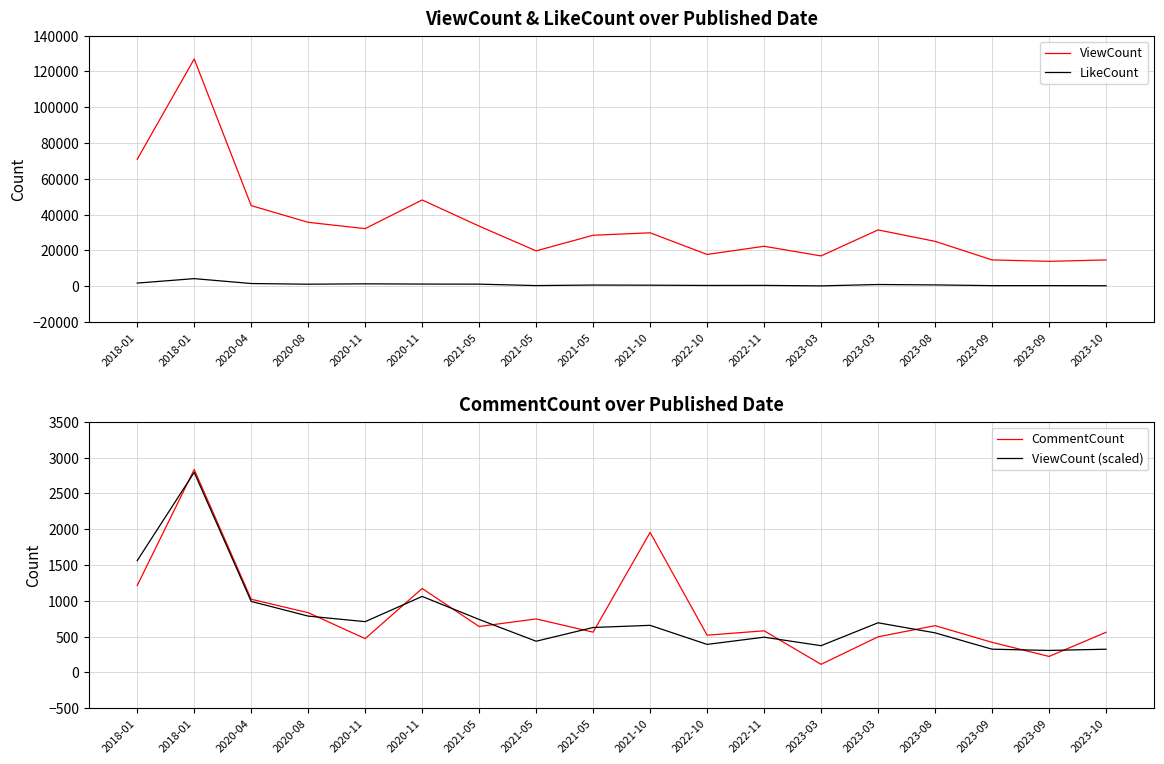

True or false: CommentCount and ViewCount cross at least once.

False